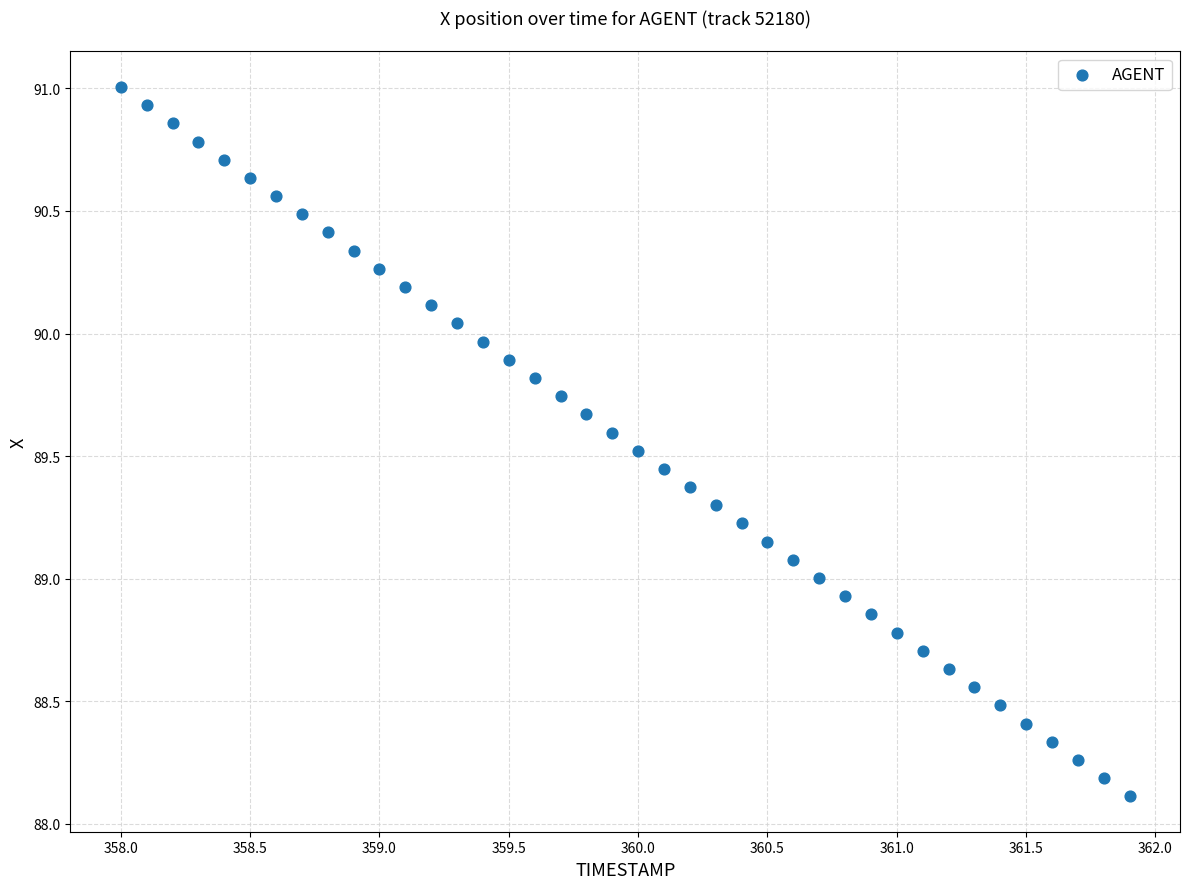

What is the range of X values (max minus min)?

3.9